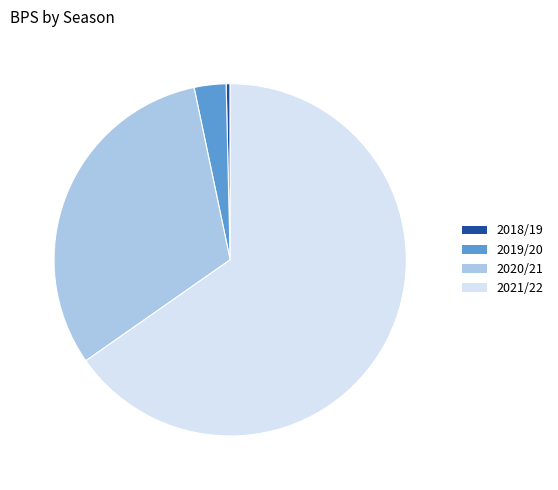

Combined, do 2019/20 and 2018/19 account for over 50%?

No